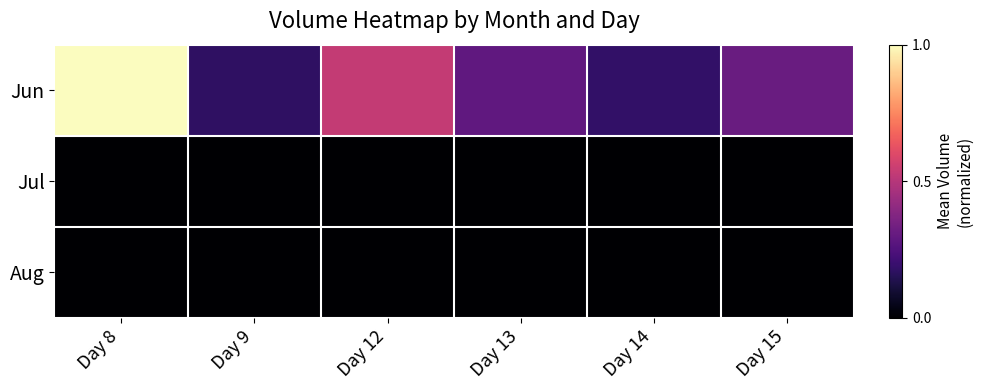

How many data points does each series have?

6